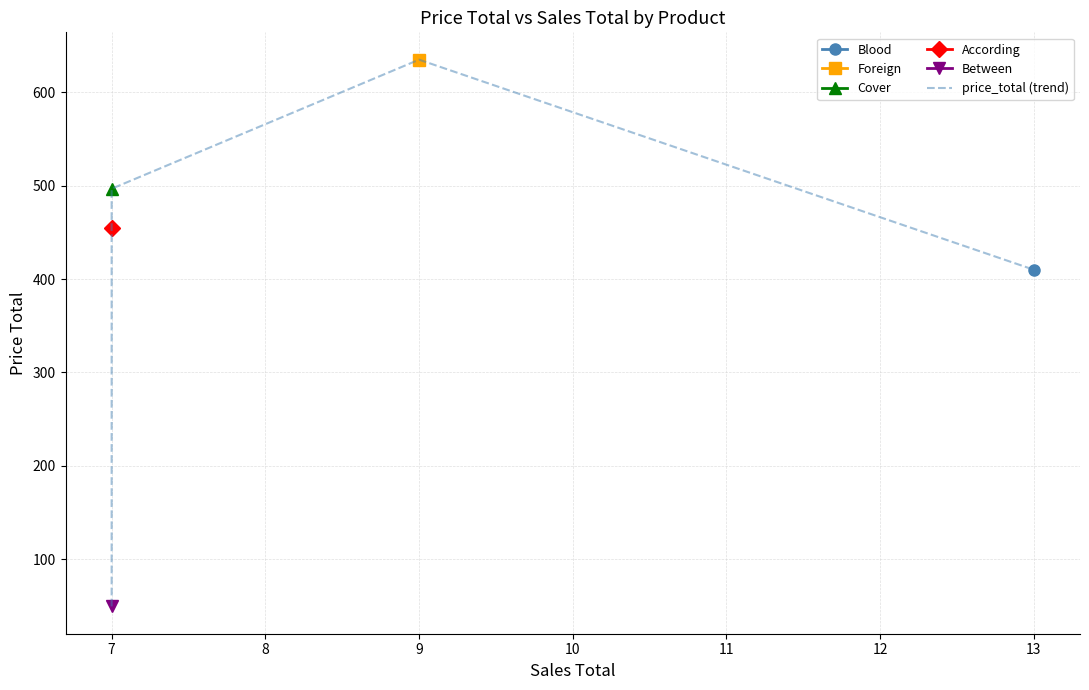

Where is the first local maximum?

9